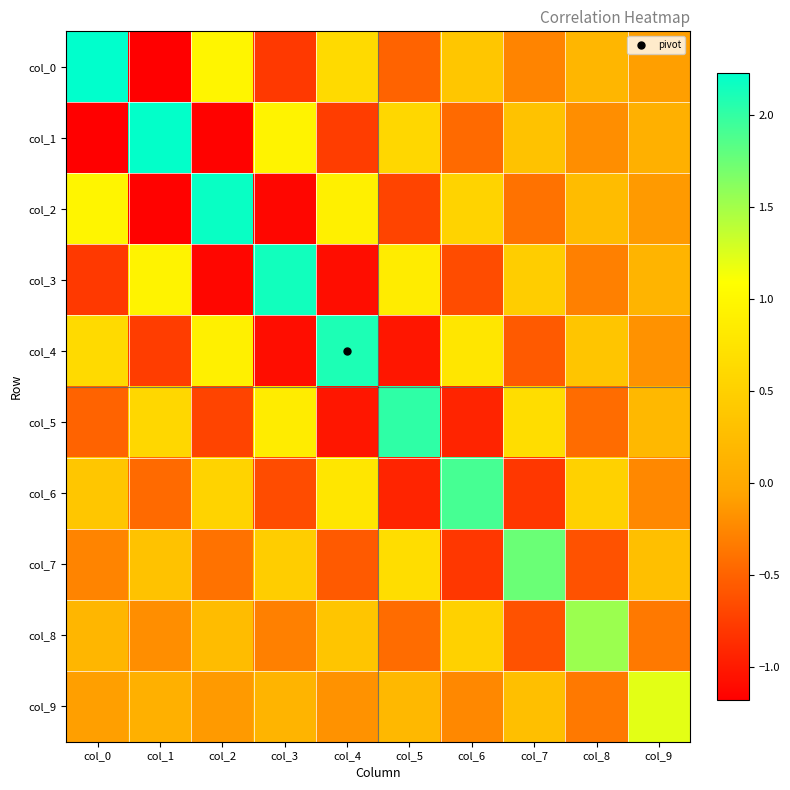

Reading left to right, extract all data points from this chart.

col_0: col_0=2.2	col_1=-1.2	col_2=1.0	col_3=-0.8	col_4=0.6	col_5=-0.5	col_6=0.4	col_7=-0.3	col_8=0.2	col_9=-0.1
col_1: col_0=-1.2	col_1=2.2	col_2=-1.2	col_3=0.9	col_4=-0.8	col_5=0.6	col_6=-0.5	col_7=0.3	col_8=-0.2	col_9=0.1
col_2: col_0=1.0	col_1=-1.2	col_2=2.2	col_3=-1.1	col_4=0.9	col_5=-0.7	col_6=0.5	col_7=-0.4	col_8=0.2	col_9=-0.1
col_3: col_0=-0.8	col_1=0.9	col_2=-1.1	col_3=2.1	col_4=-1.1	col_5=0.9	col_6=-0.6	col_7=0.5	col_8=-0.3	col_9=0.1
col_4: col_0=0.6	col_1=-0.8	col_2=0.9	col_3=-1.1	col_4=2.1	col_5=-1.0	col_6=0.8	col_7=-0.6	col_8=0.4	col_9=-0.2
col_5: col_0=-0.5	col_1=0.6	col_2=-0.7	col_3=0.9	col_4=-1.0	col_5=2.0	col_6=-0.9	col_7=0.7	col_8=-0.4	col_9=0.2
col_6: col_0=0.4	col_1=-0.5	col_2=0.5	col_3=-0.6	col_4=0.8	col_5=-0.9	col_6=1.9	col_7=-0.8	col_8=0.5	col_9=-0.2
col_7: col_0=-0.3	col_1=0.3	col_2=-0.4	col_3=0.5	col_4=-0.6	col_5=0.7	col_6=-0.8	col_7=1.8	col_8=-0.6	col_9=0.3
col_8: col_0=0.2	col_1=-0.2	col_2=0.2	col_3=-0.3	col_4=0.4	col_5=-0.4	col_6=0.5	col_7=-0.6	col_8=1.5	col_9=-0.3
col_9: col_0=-0.1	col_1=0.1	col_2=-0.1	col_3=0.1	col_4=-0.2	col_5=0.2	col_6=-0.2	col_7=0.3	col_8=-0.3	col_9=1.2